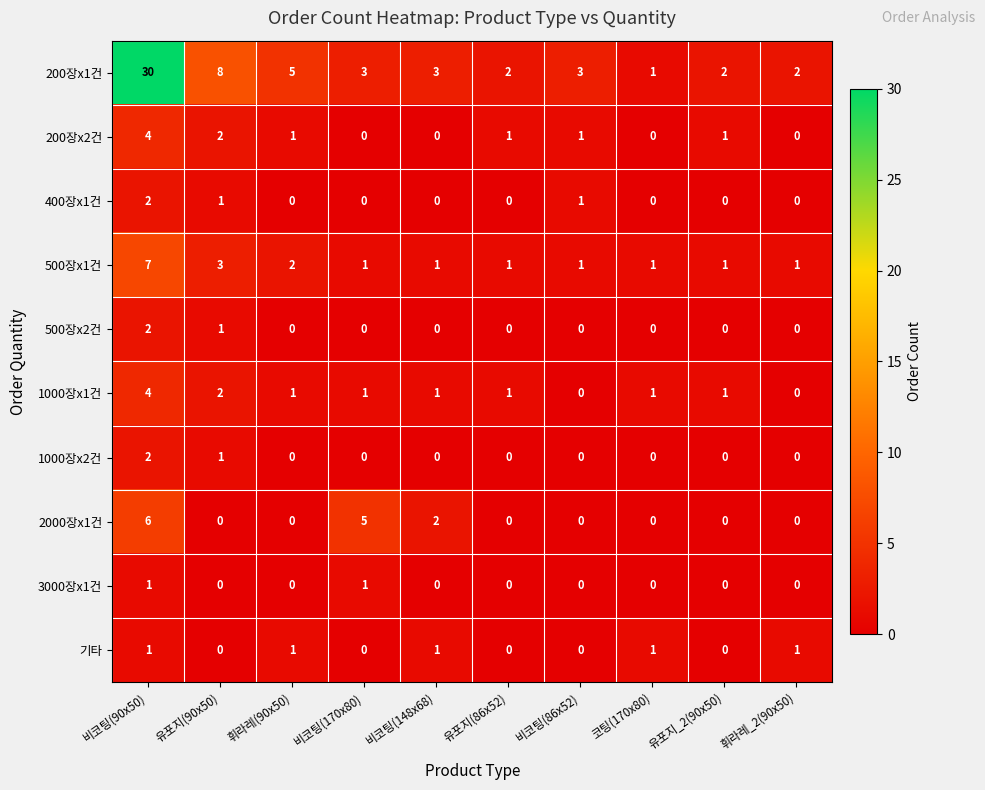

Which series has the largest total across all categories?

200장x1건